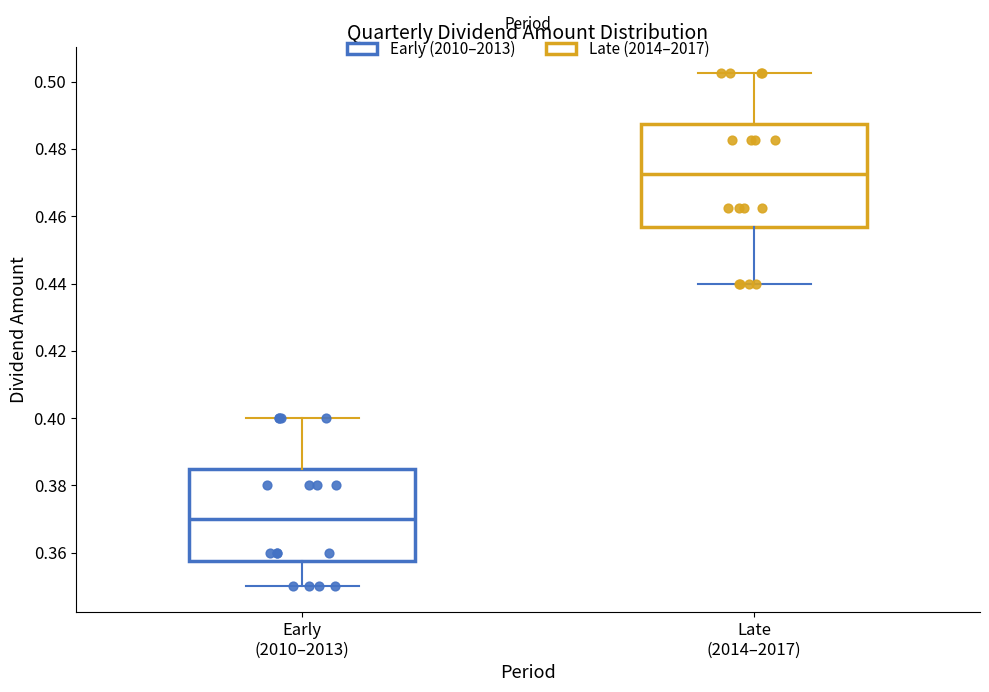

Comparing the boxes themselves (not the whiskers), which one is the tallest?

Late (2014–2017)